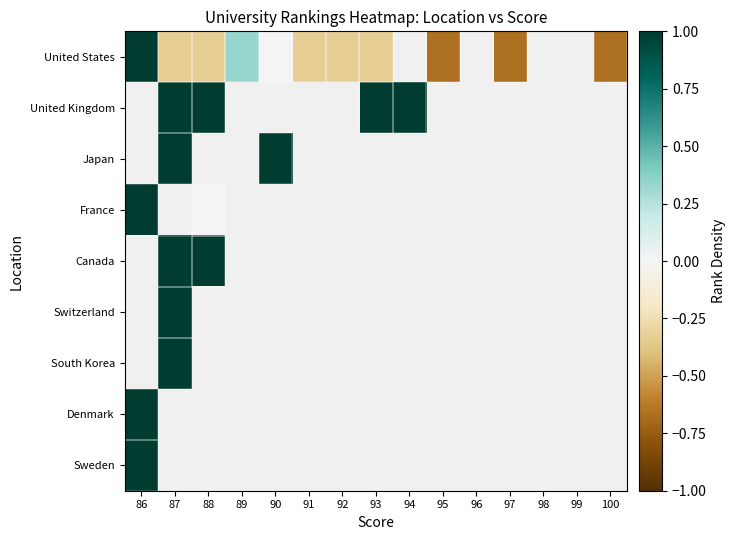

Between 87 and 92, which is larger?

87